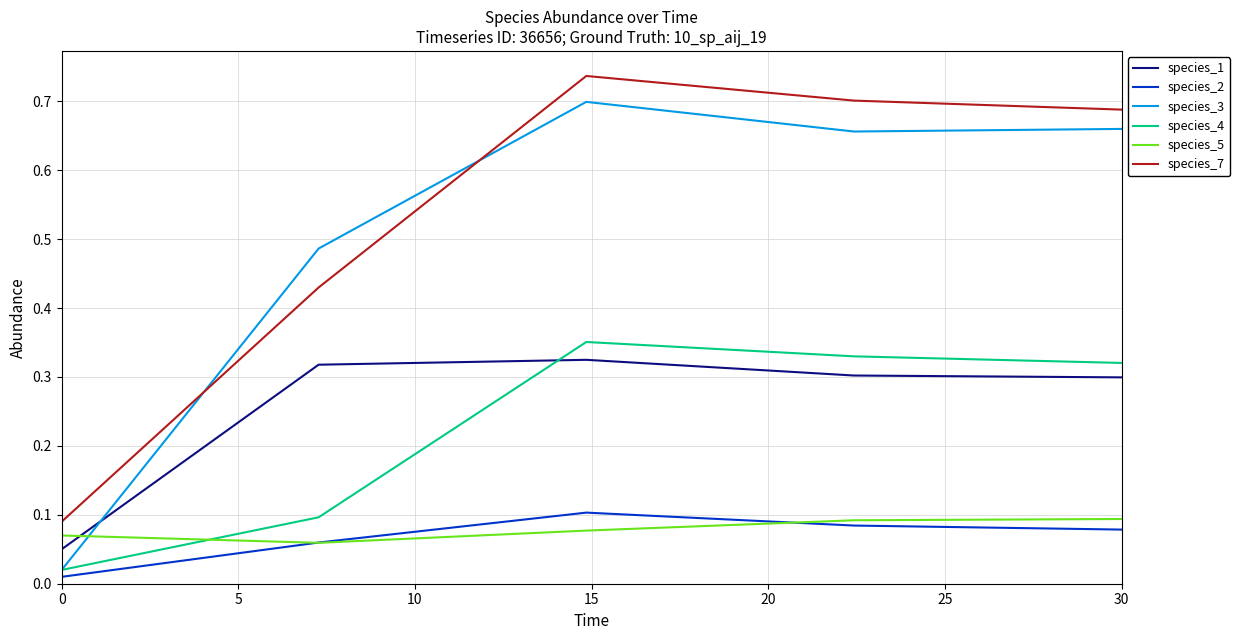

True or false: species_7 and species_4 cross at least once.

False